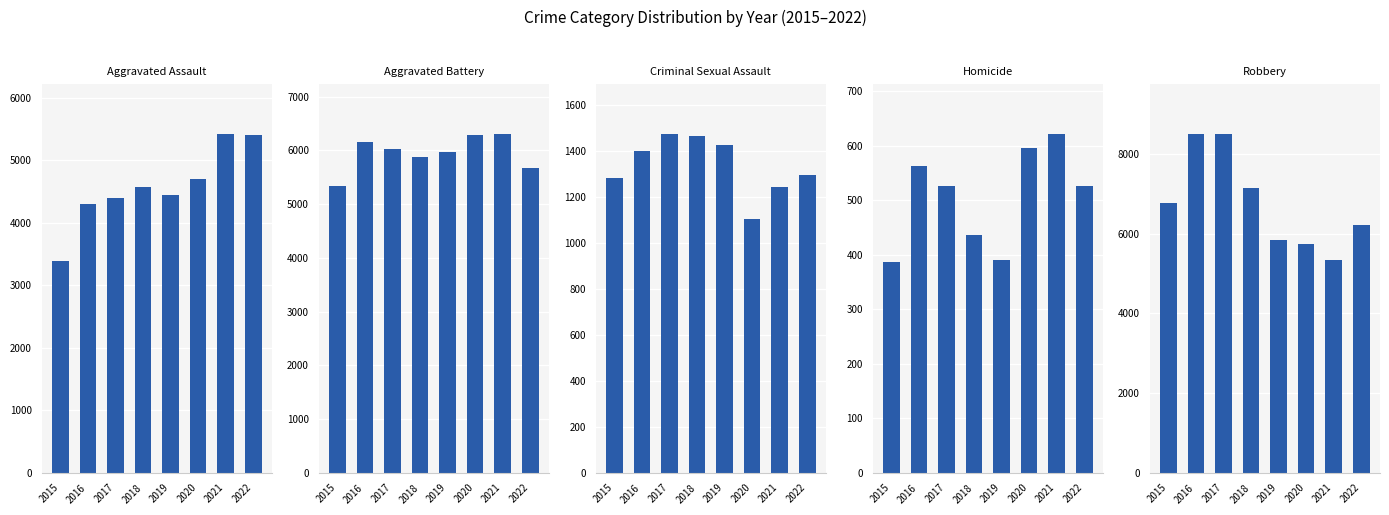

Rank the series at 2020 from lowest to highest value.

Homicide, Criminal Sexual Assault, Aggravated Assault, Robbery, Aggravated Battery